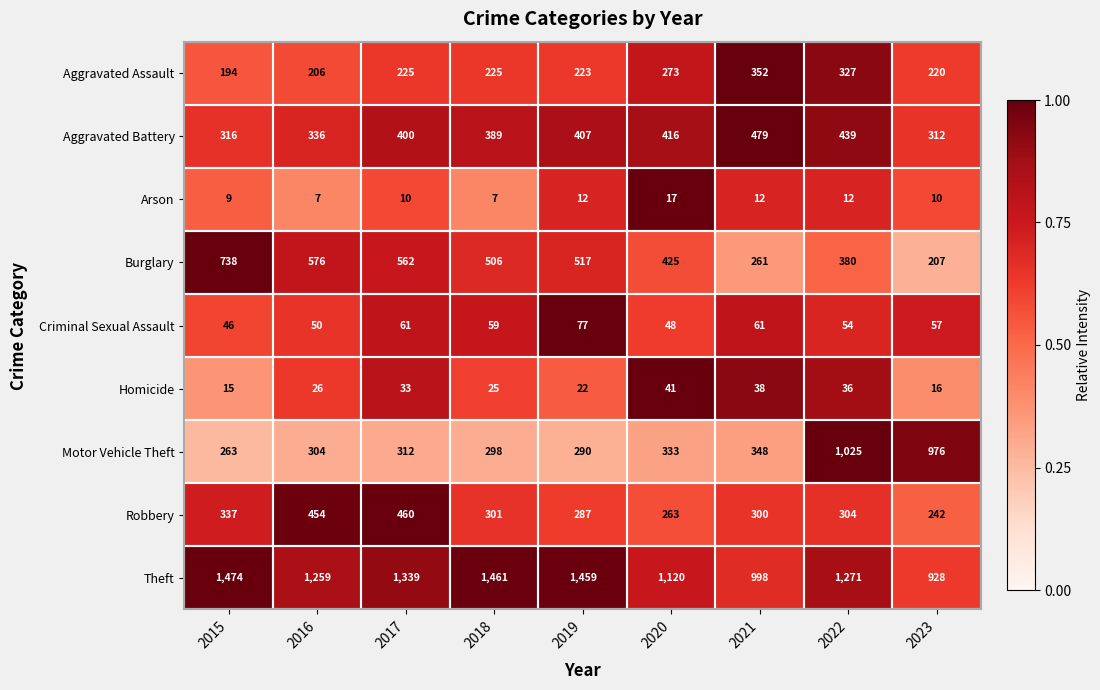

The value of Motor Vehicle Theft at 2021 is 348. True or false?

True